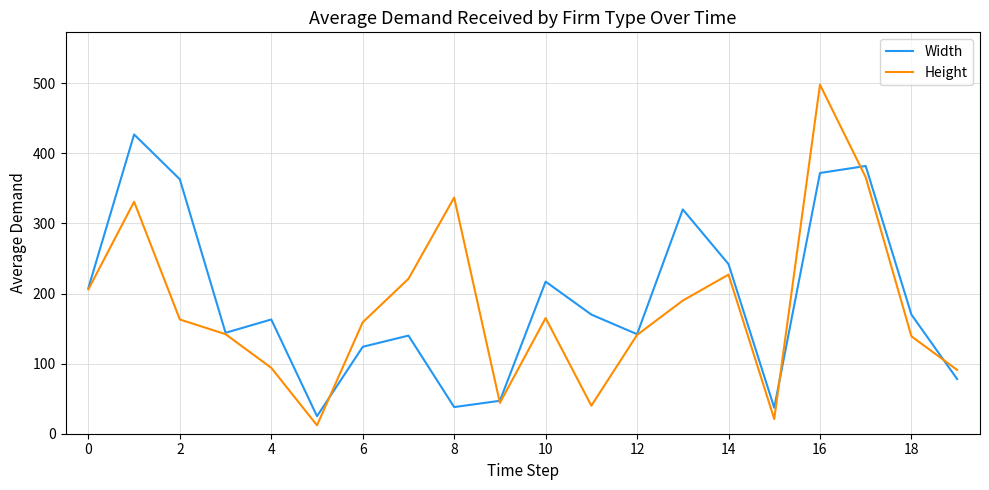

Which series has the largest range (max minus min)?

Height